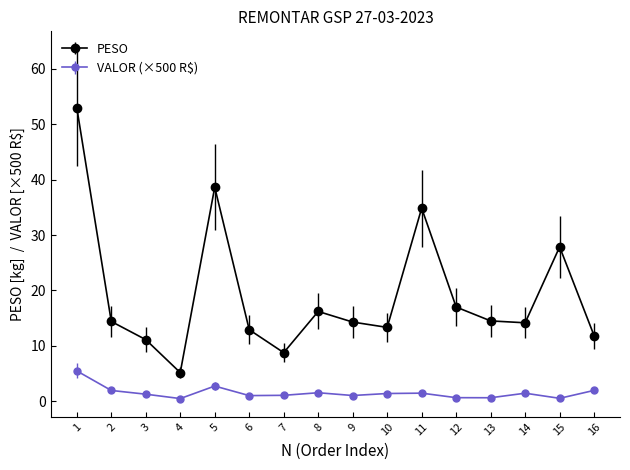

Where is the first local maximum for PESO?

5